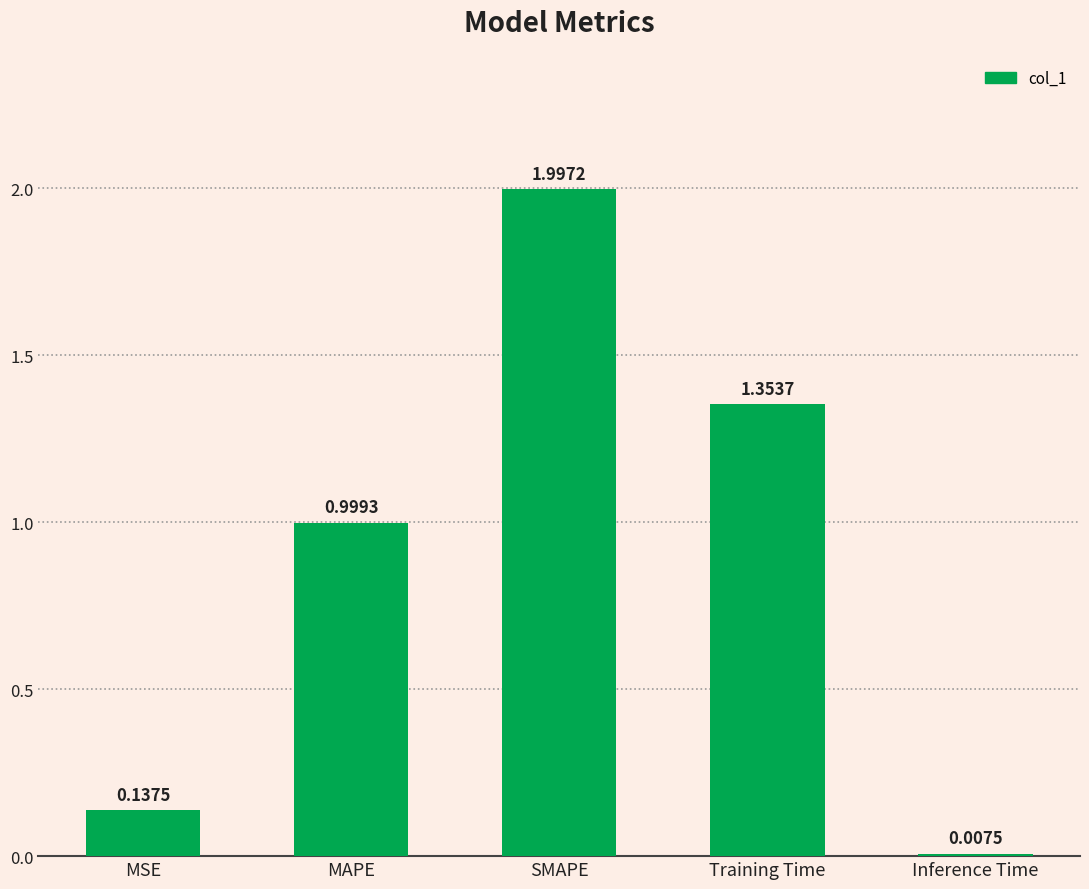

Count the number of data series in this chart.

1